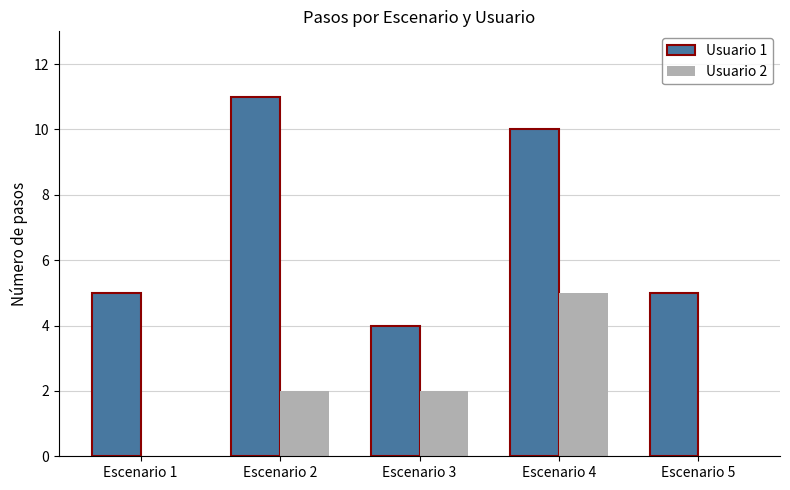

What is the maximum value shown in the chart?

11